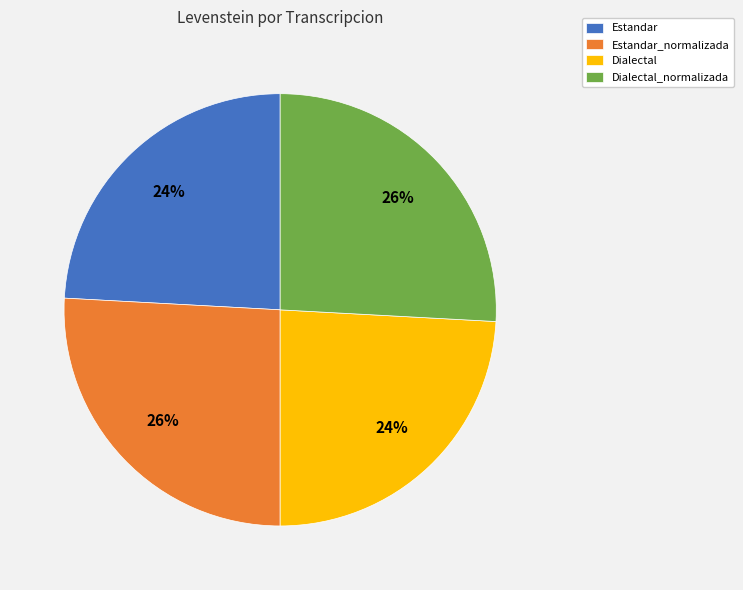

How many segments does this pie chart have?

4